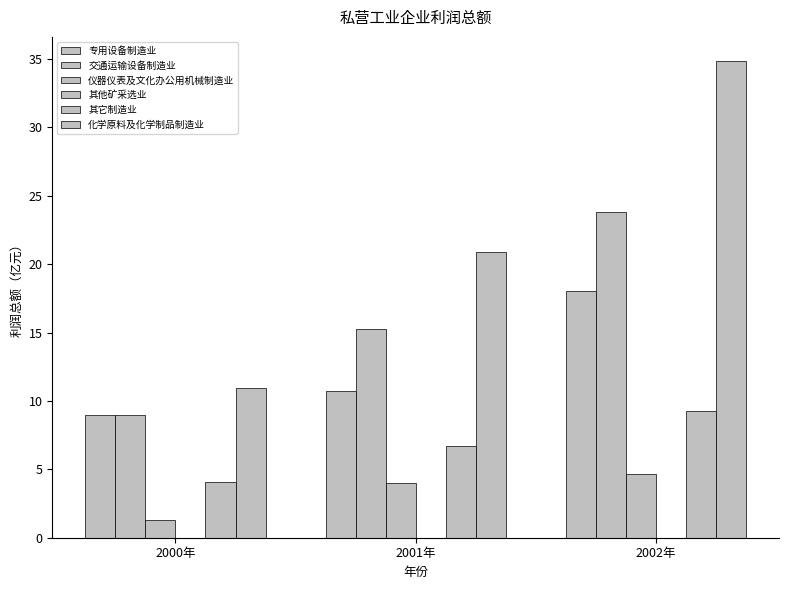

How many distinct data groups are displayed?

6